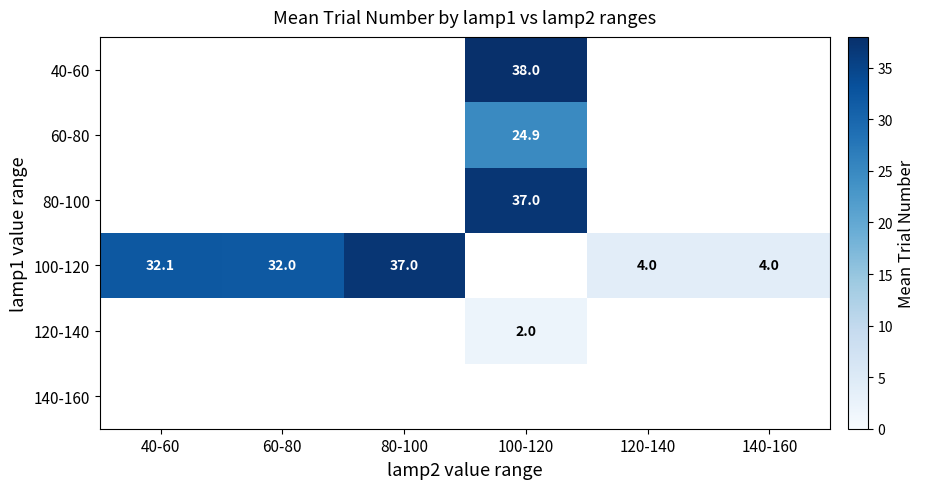

Is the value of 40-60 at 100-120 greater than the value of 60-80 at 100-120?

Yes